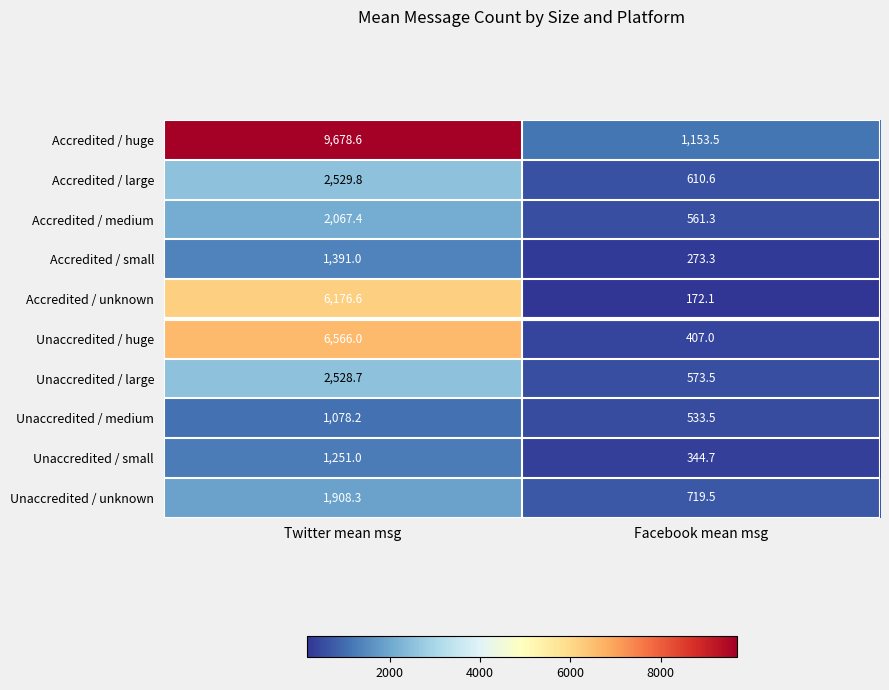

At which category is the sum across all series the highest?

Twitter mean msg